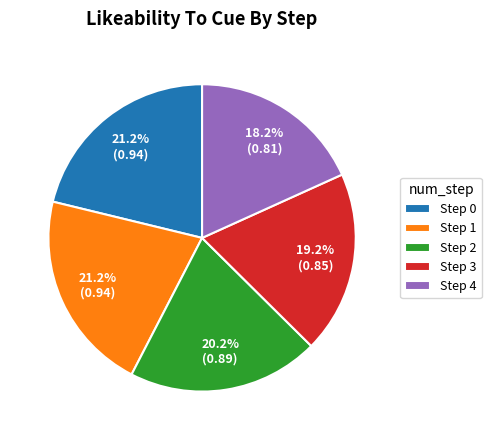

Does any single category account for the majority?

No